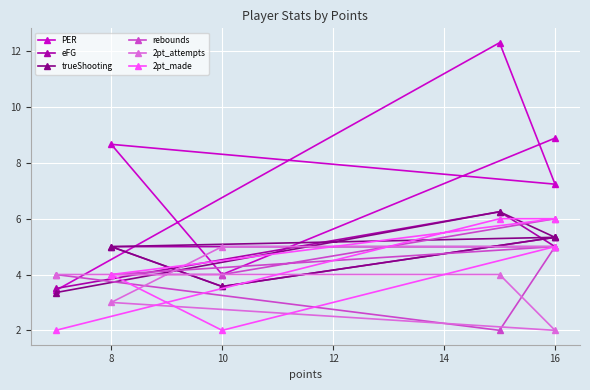

Which series has the widest spread of values?

PER